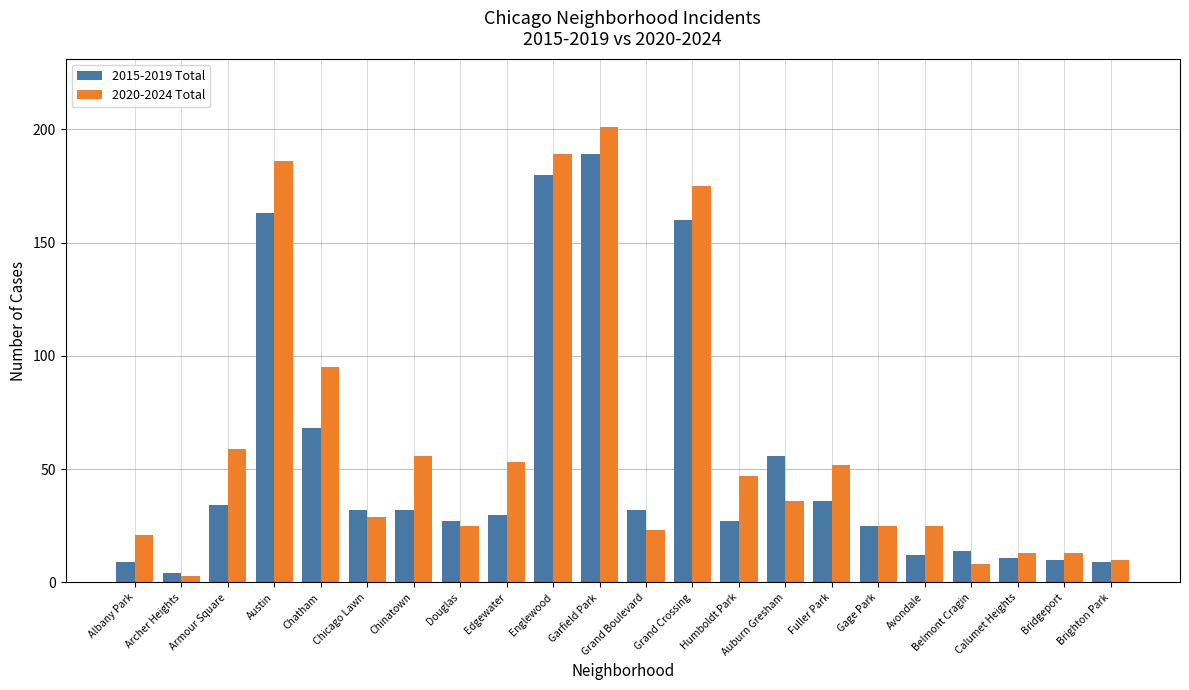

Reading left to right, what are all the values shown in this chart?

2015-2019 Total: 9	4	34	163	68	32	32	27	30	180	189	32	160	27	56	36	25	12	14	11	10	9
2020-2024 Total: 21	3	59	186	95	29	56	25	53	189	201	23	175	47	36	52	25	25	8	13	13	10